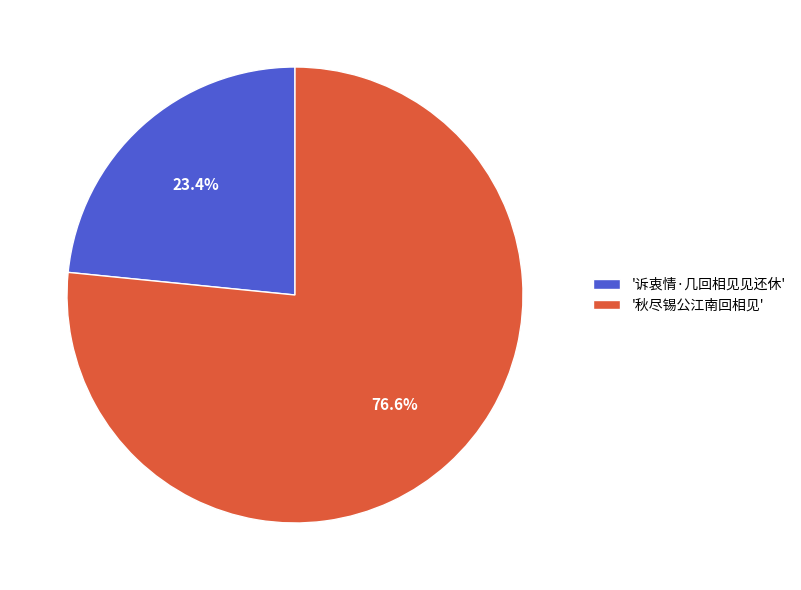

What is the ratio of the value at '诉衷情·几回相见见还休' to the value at '秋尽锡公江南回相见'?

0.3